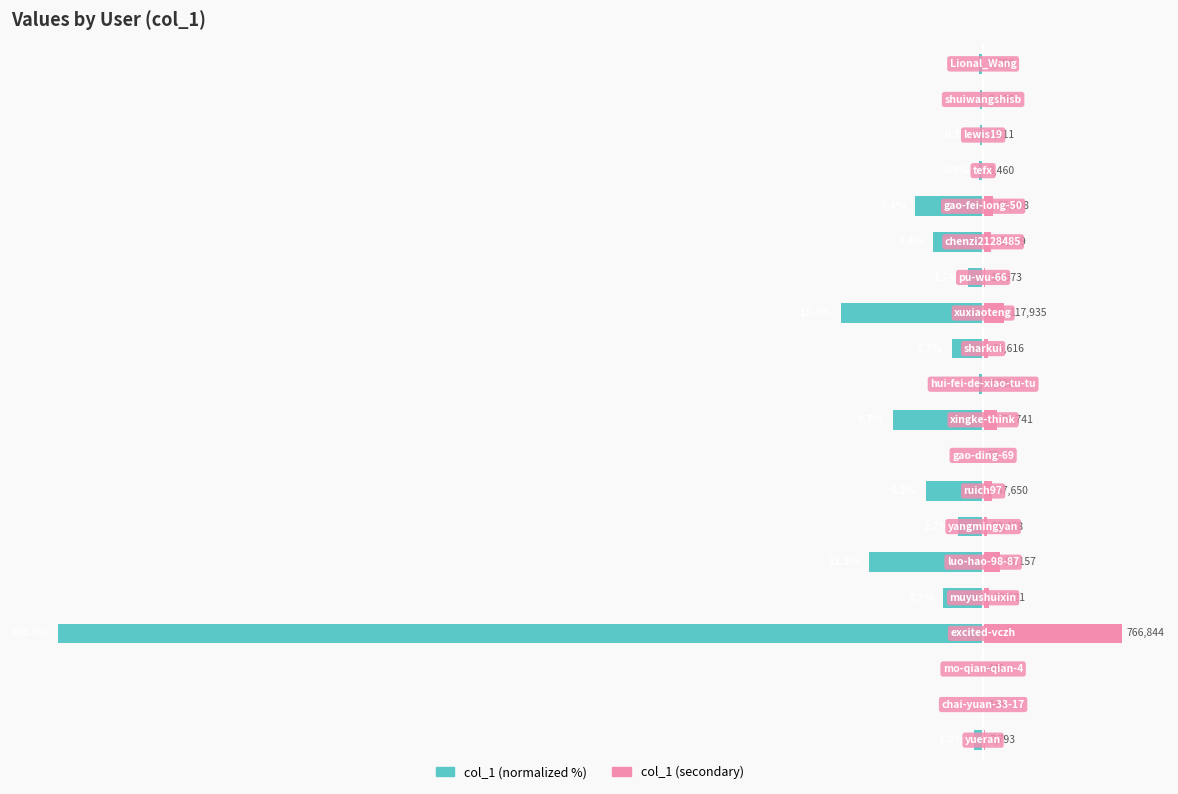

Between 9 and 8, which is larger?

8